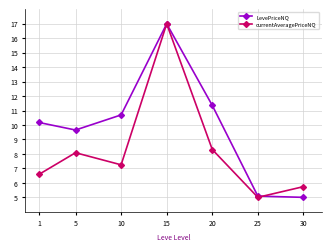

True or false: currentAveragePriceNQ has a value of 6.6 at 1.

True